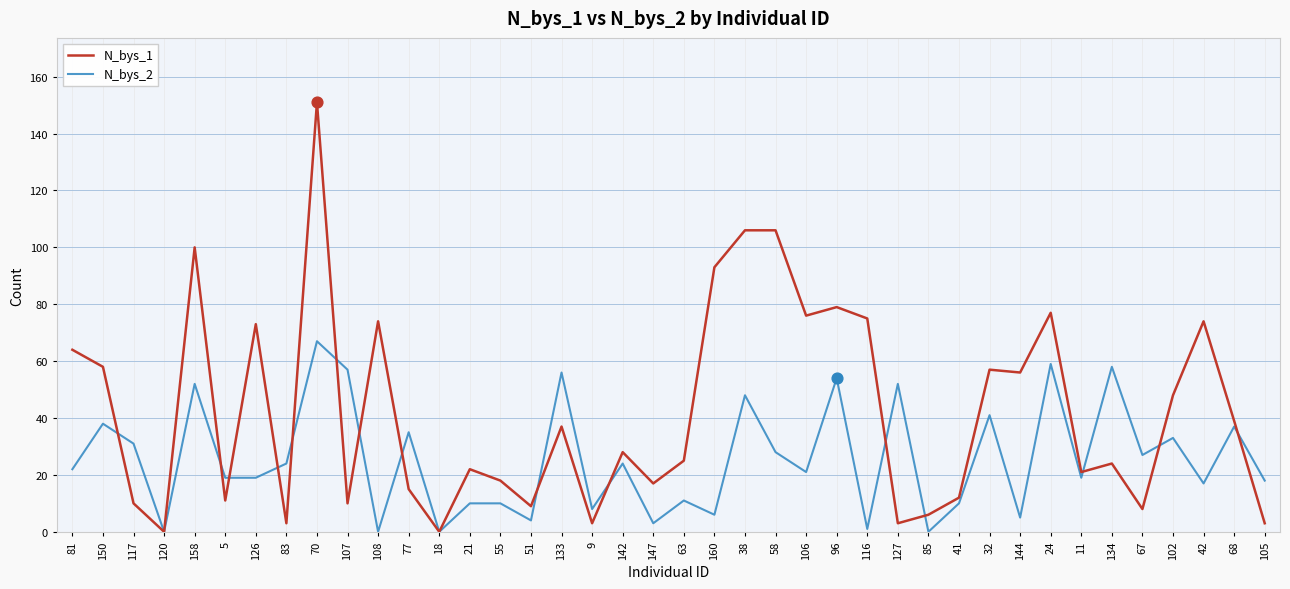

What is the total value across all series at 32?

98